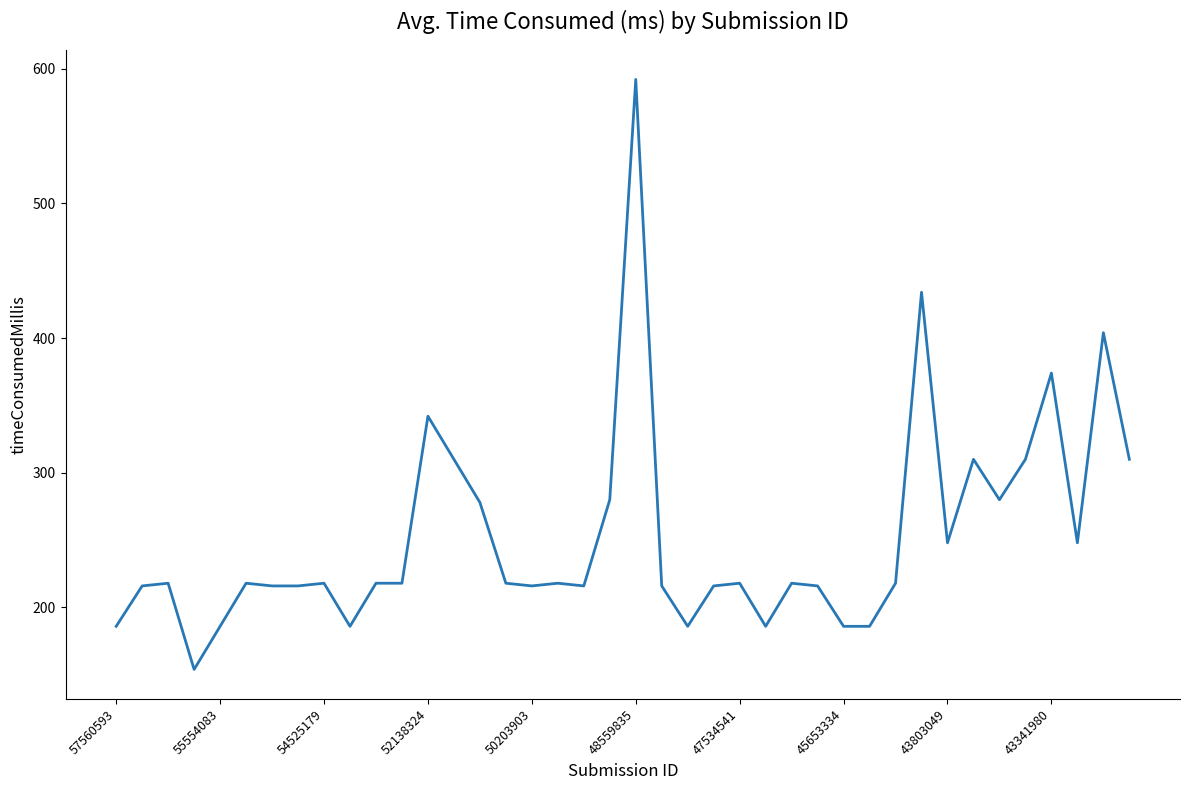

What is the maximum value shown in the chart?

592